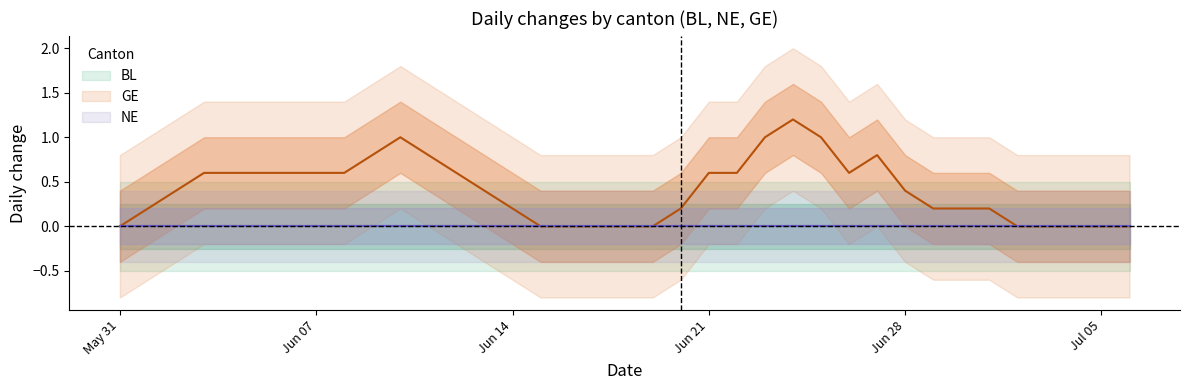

Is this an area chart (filled region under the line)?

No